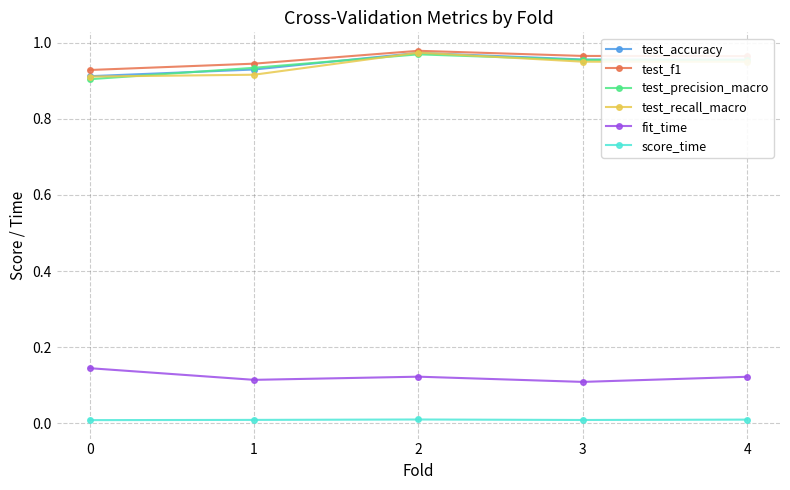

Is it true that fit_time equals 0.1 at 2?

True